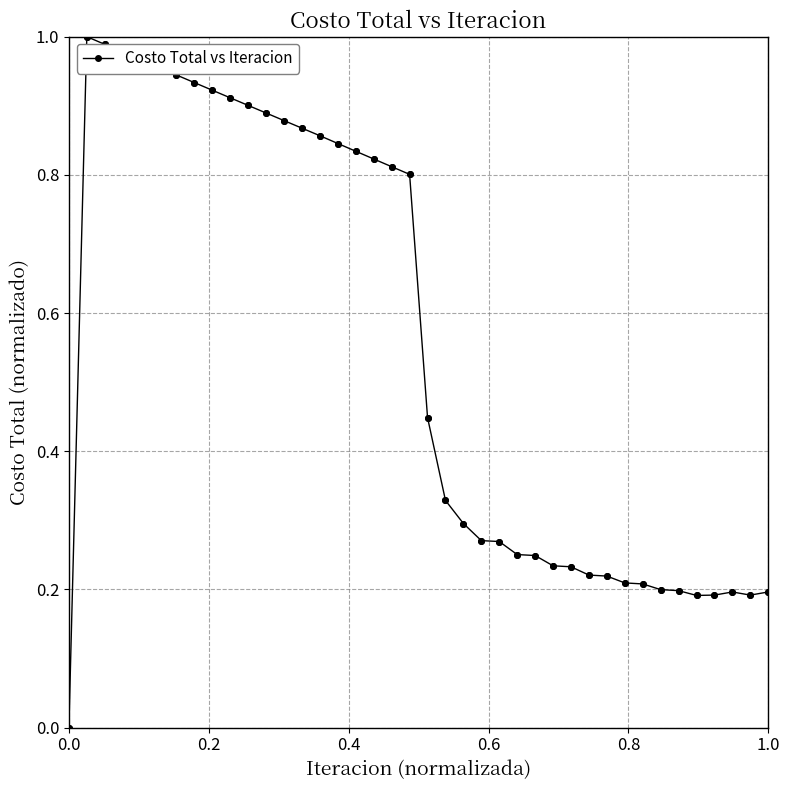

True or false: the data has more than 1 interior local peaks.

True